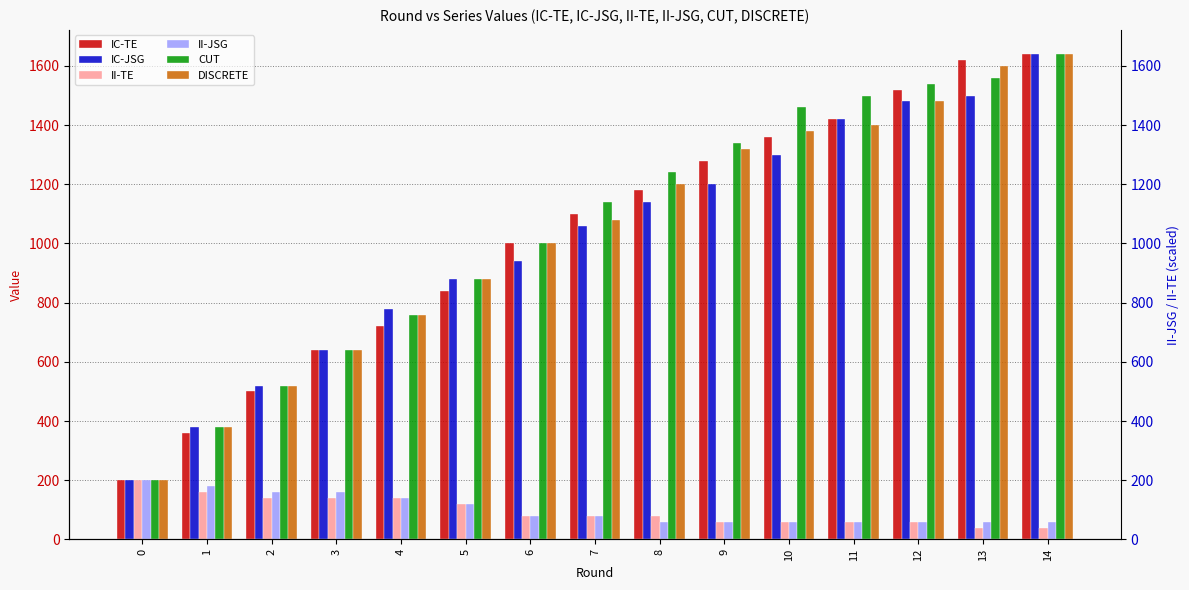

Reading left to right, extract all data points from this chart.

IC-TE: 200	360	500	640	720	840	1000	1100	1180	1280	1360	1420	1520	1620	1640
IC-JSG: 200	380	520	640	780	880	940	1060	1140	1200	1300	1420	1480	1500	1640
II-TE: 200	160	140	140	140	120	80	80	80	60	60	60	60	40	40
II-JSG: 200	180	160	160	140	120	80	80	60	60	60	60	60	60	60
CUT: 200	380	520	640	760	880	1000	1140	1240	1340	1460	1500	1540	1560	1640
DISCRETE: 200	380	520	640	760	880	1000	1080	1200	1320	1380	1400	1480	1600	1640